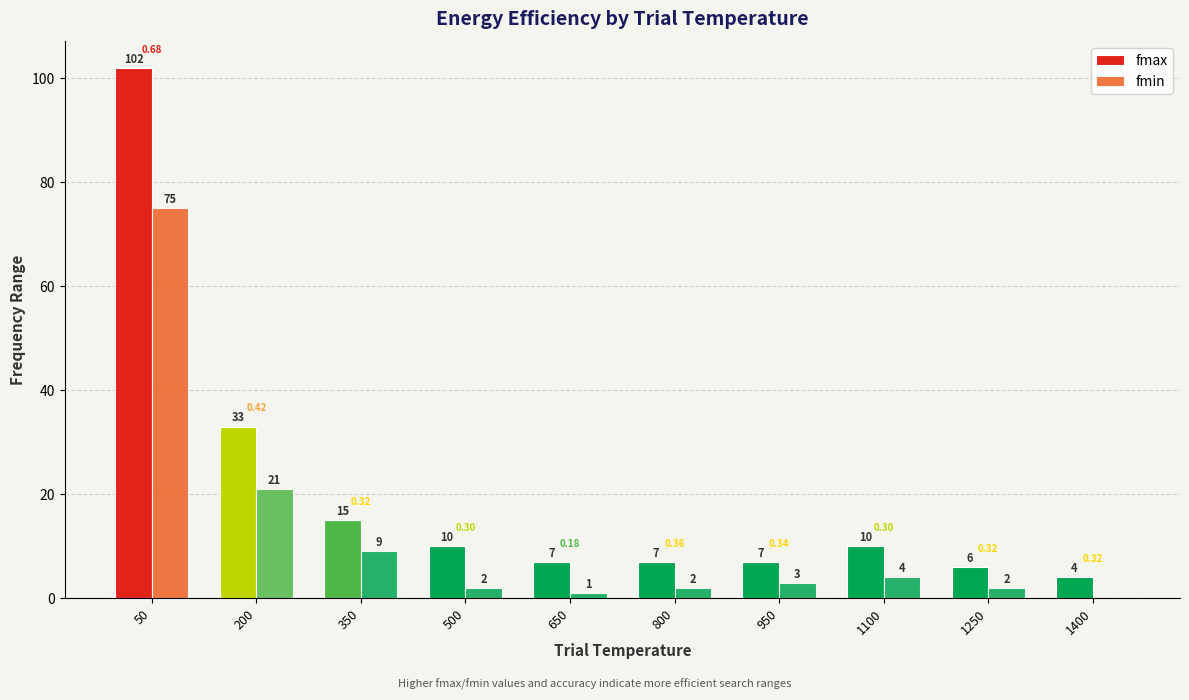

Which label corresponds to the largest value in the chart?

50